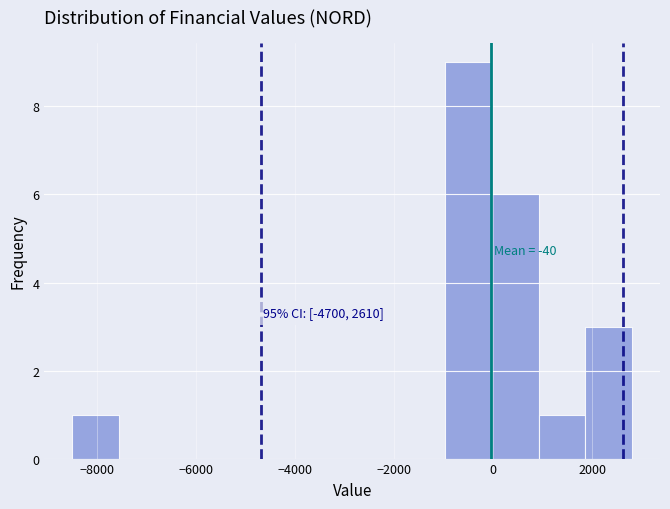

Which range on the x-axis has the tallest bar?

-1000 to 0